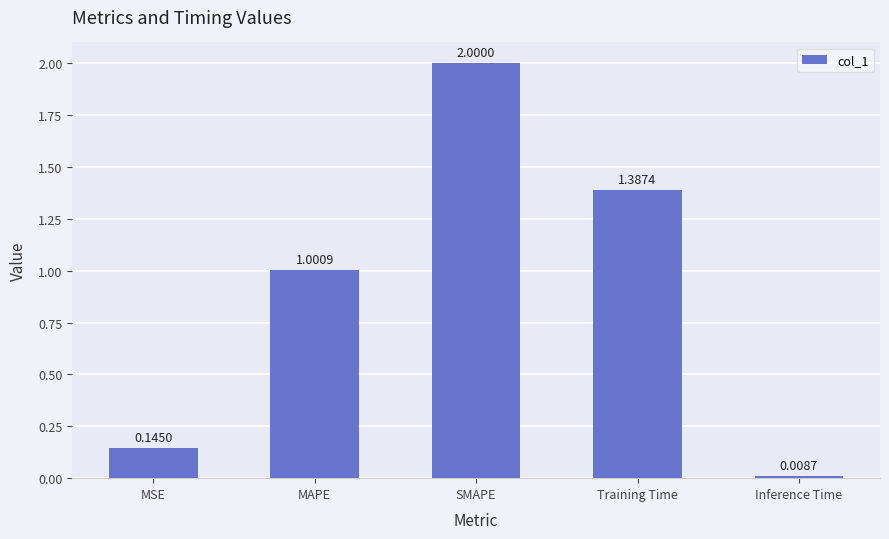

The chart shows a value of 1.7 at MAPE. True or false?

False